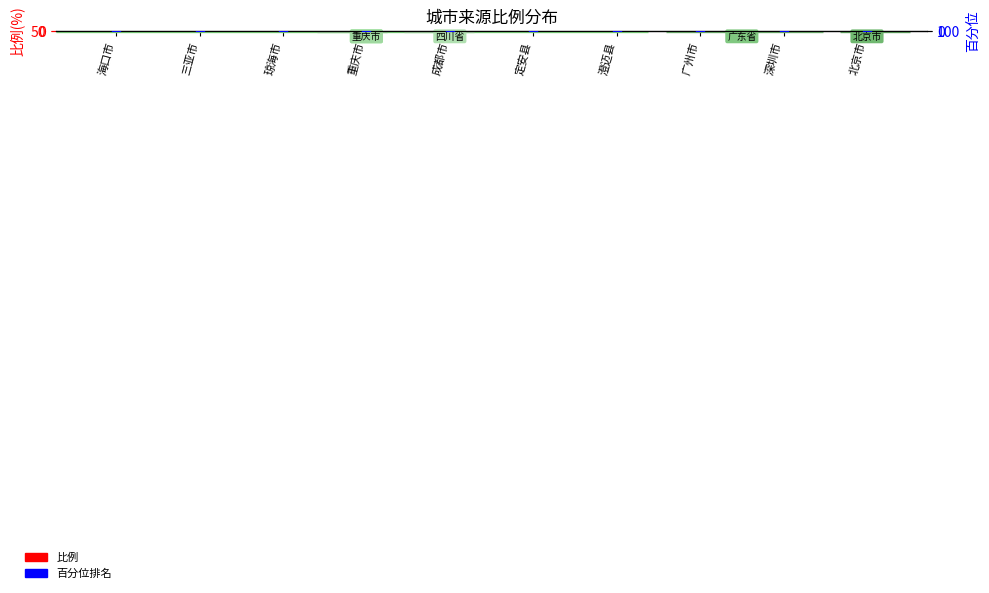

Is the value of 比例 at 深圳市 greater than the value of 百分位排名 at 广州市?

No